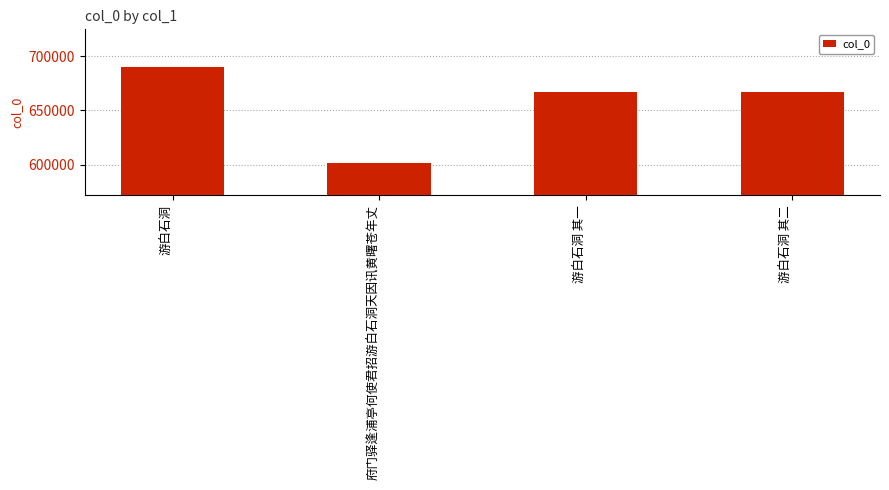

At which label does the data first exceed 666990?

游白石洞